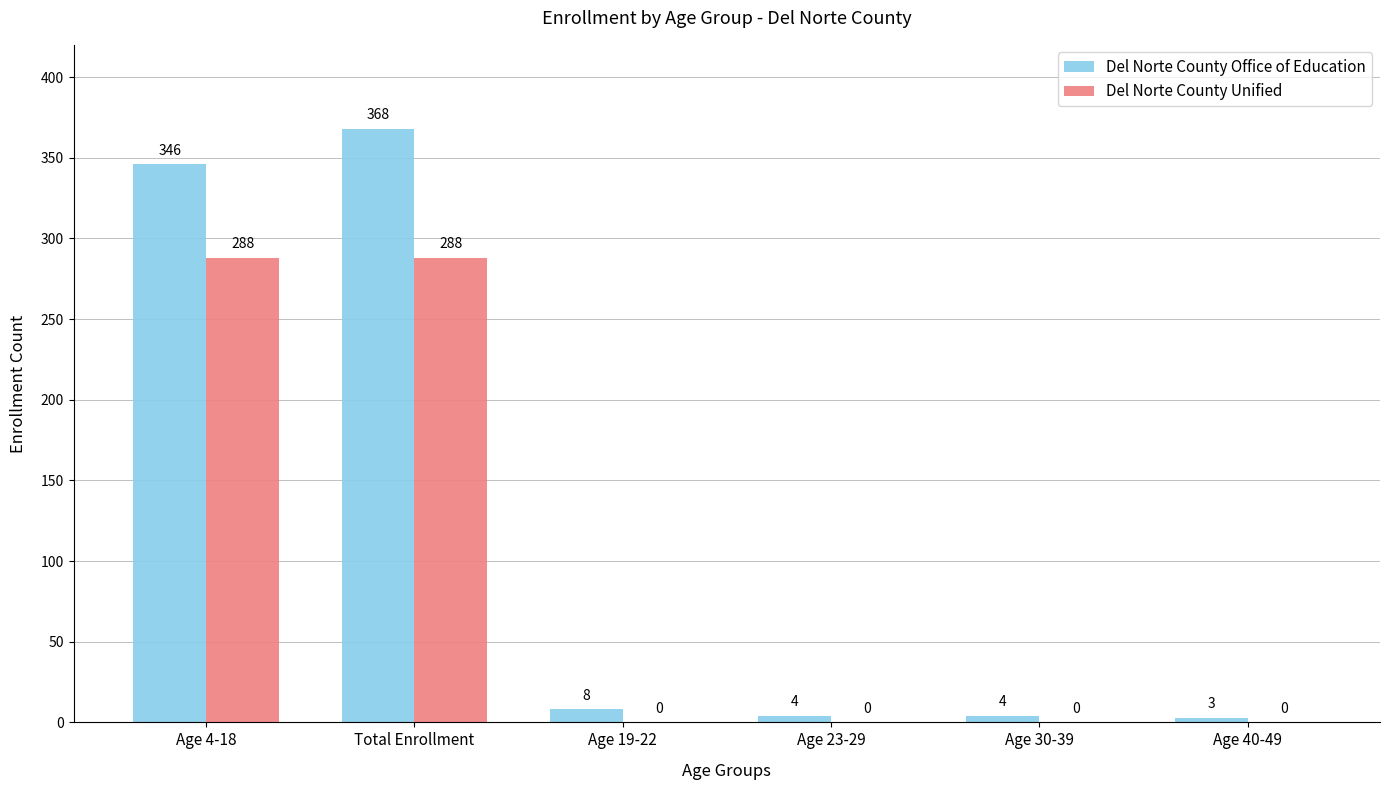

What is the highest value of the Del Norte County Office of Education series?

368